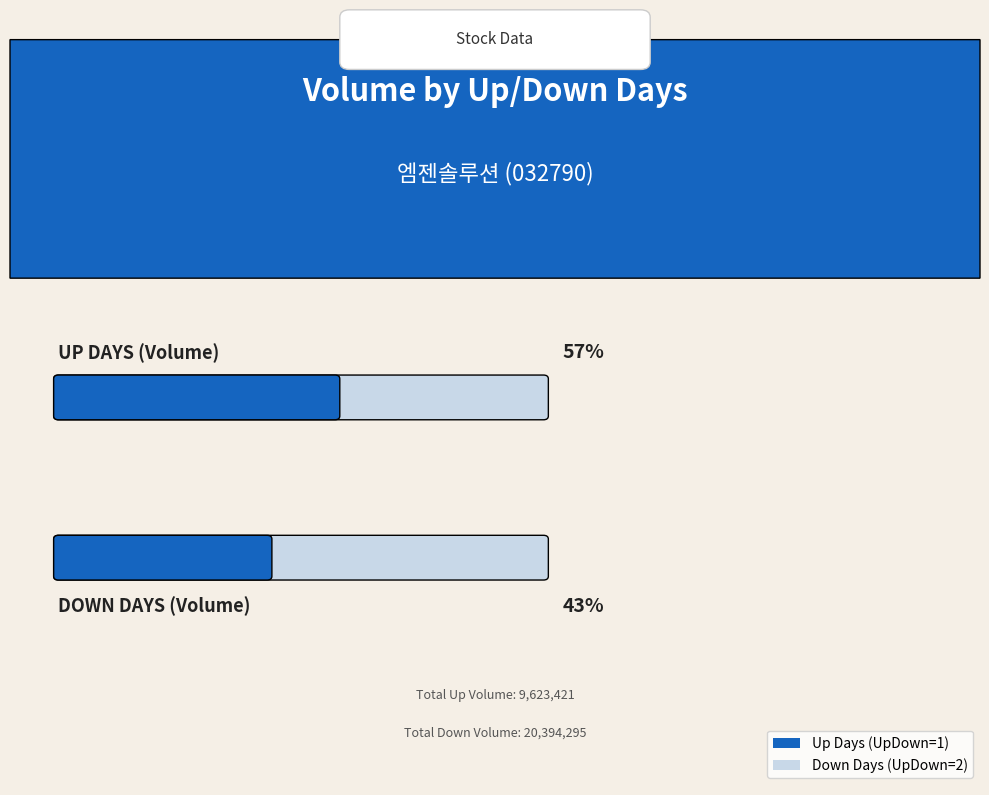

What is the average value of the Up Days (UpDown=1) series?

540681